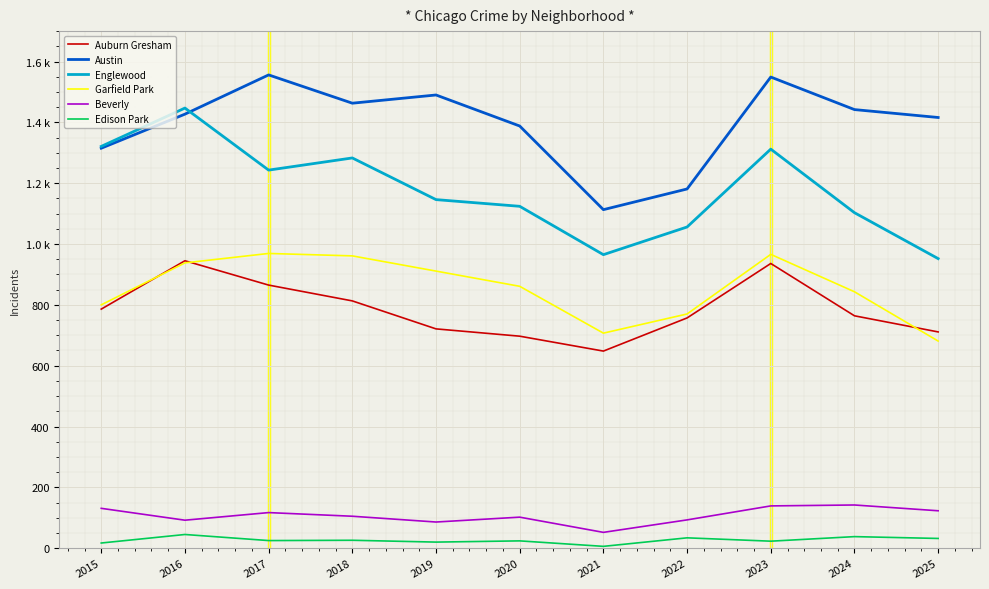

True or false: Austin and Garfield Park intersect in this chart.

False